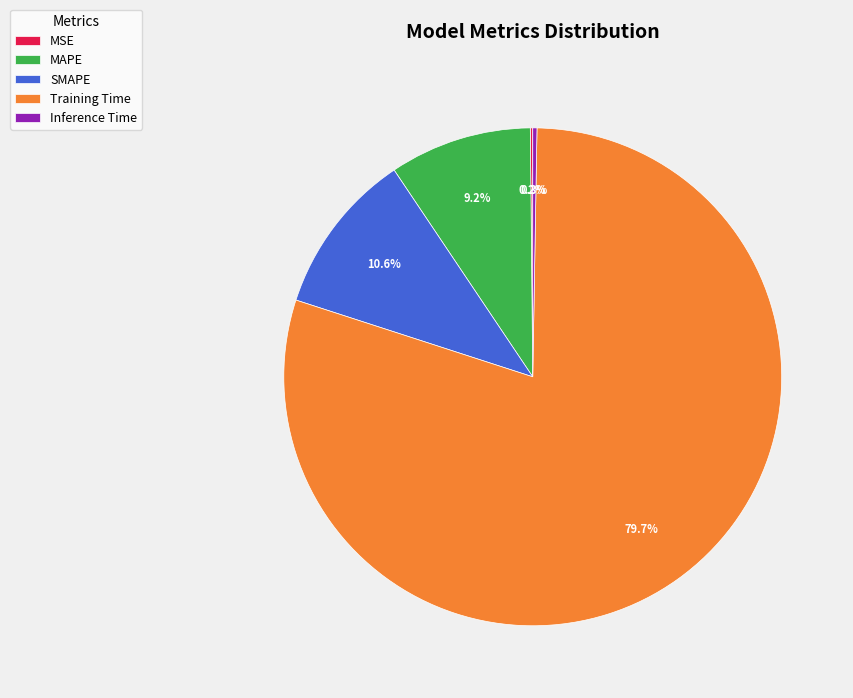

How much of the chart is everything except SMAPE?

89.4%